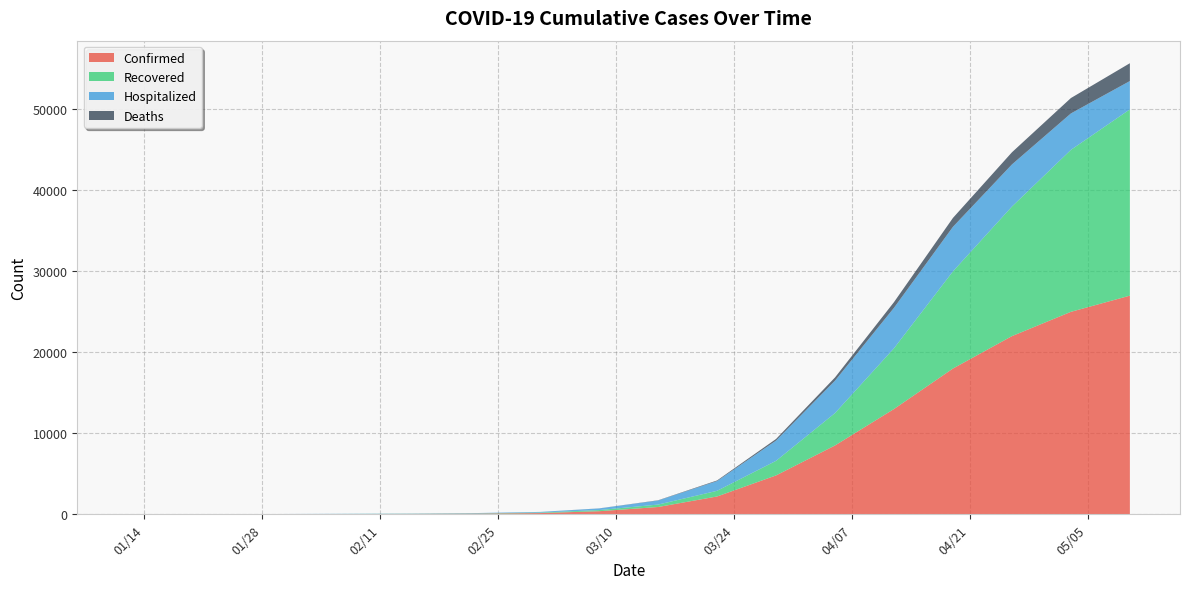

Reading right to left, transcribe all the data shown in this chart.

Confirmed: 27000	25000	22000	18000	13000	8500	4800	2200	900	380	150	75	45	32	25	19	14	4	2	1
Recovered: 23000	20000	16000	12000	7500	4000	1800	700	300	140	60	30	18	11	10	8	6	2	0	0
Hospitalized: 3500	4500	5200	5500	5000	4000	2500	1200	500	200	80	40	25	21	15	11	8	2	2	1
Deaths: 2200	1900	1500	1100	700	400	200	80	30	10	3	1	0	0	0	0	0	0	0	0